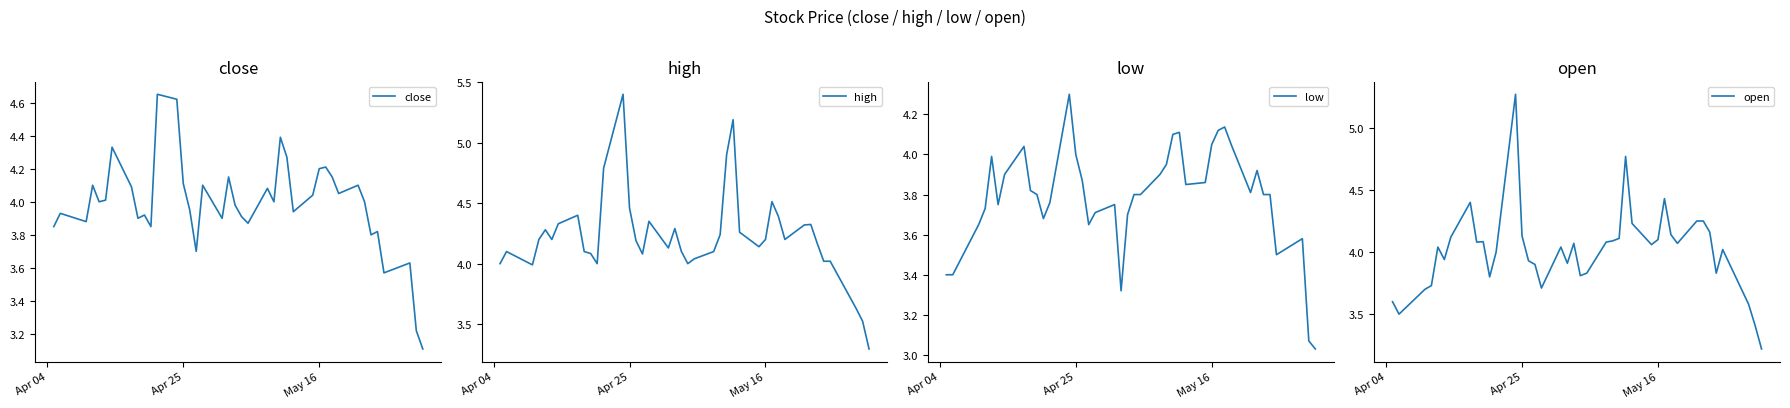

Count the number of data series in this chart.

4